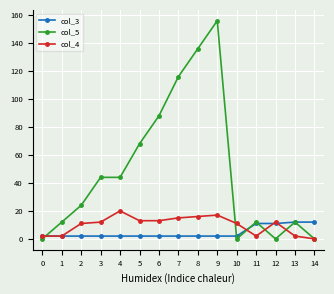

Which series has the largest total across all categories?

col_5